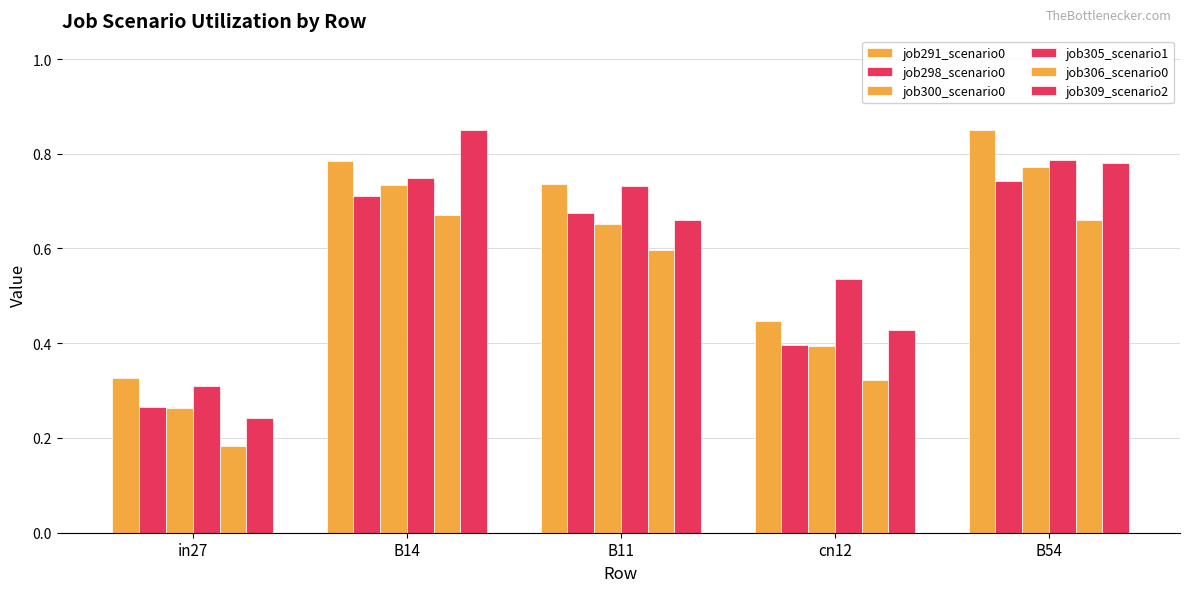

Does the chart contain any negative values?

No